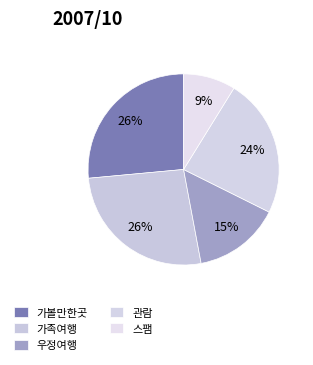

To the nearest percent, what percentage of the pie is 가족여행?

26%